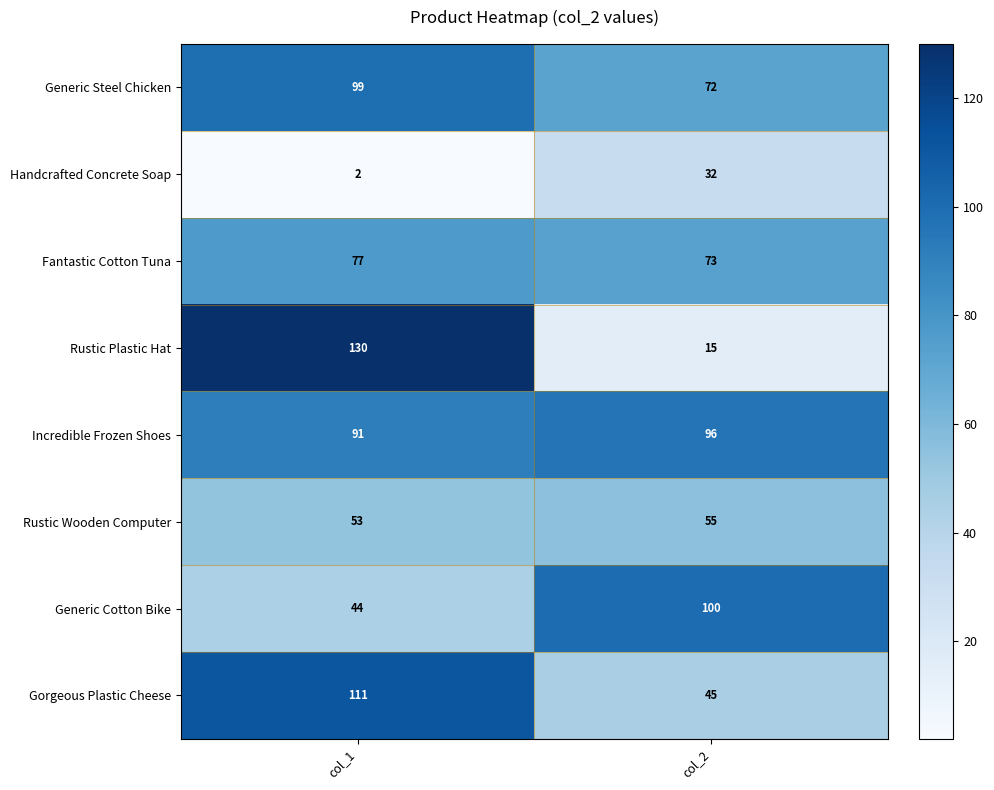

Count the number of categories in the chart.

2